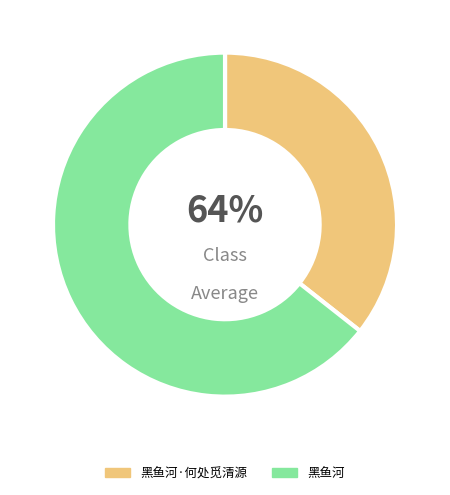

Which slice is the smallest?

黑鱼河·何处觅清源